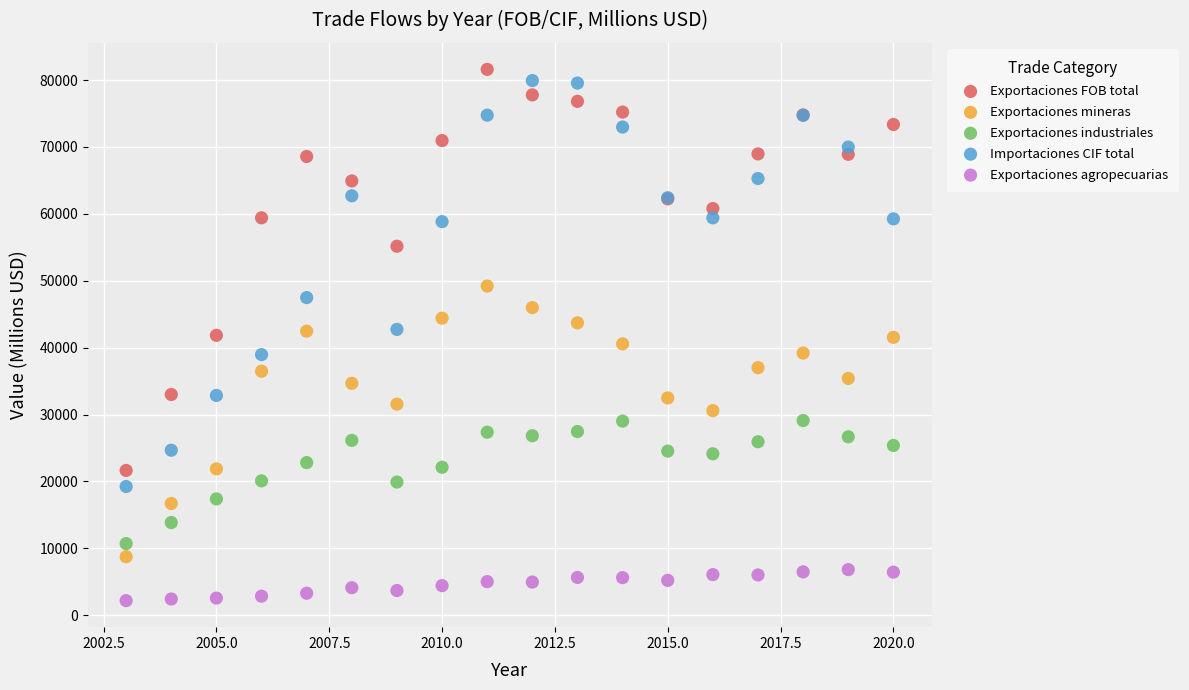

What are all the series names shown in the legend?

Exportaciones FOB total, Exportaciones mineras, Exportaciones industriales, Importaciones CIF total, Exportaciones agropecuarias